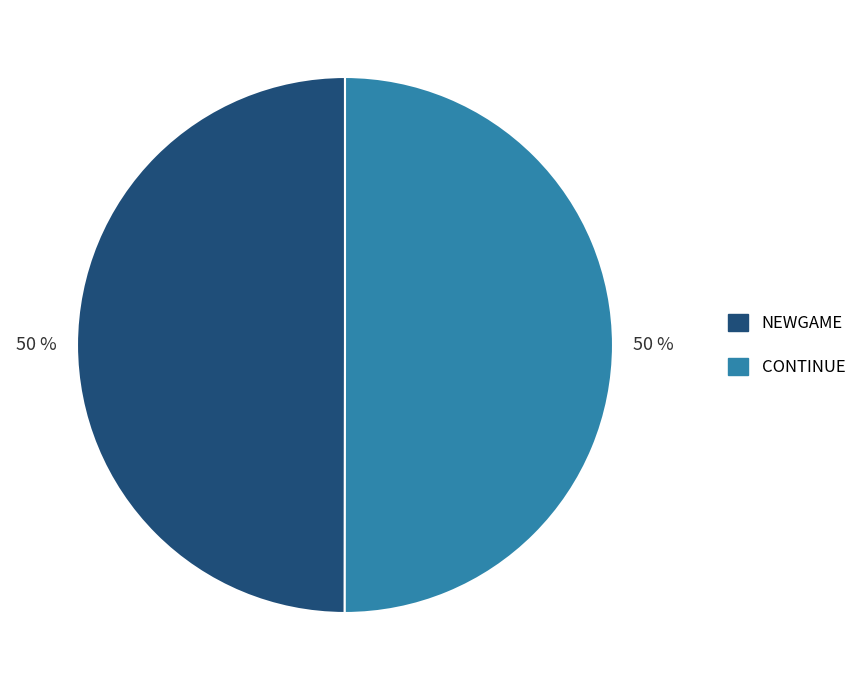

How many slices are in this pie chart?

2